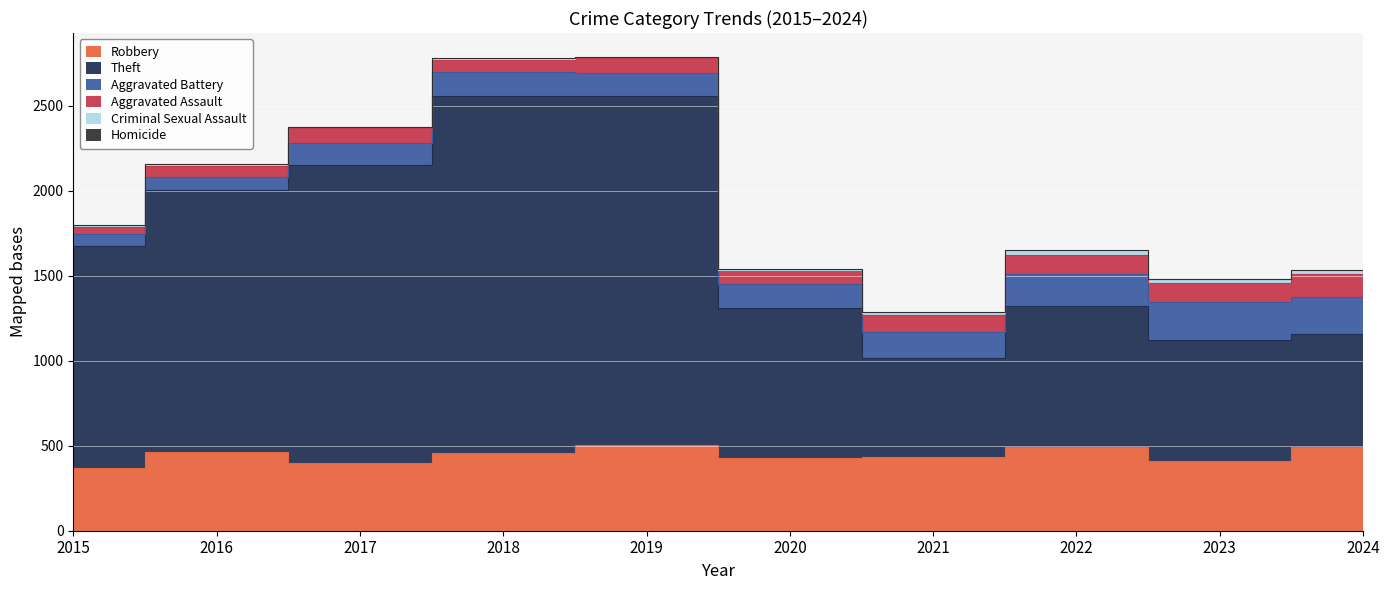

What is the sum of the Homicide values at 2022 and 2020?

8